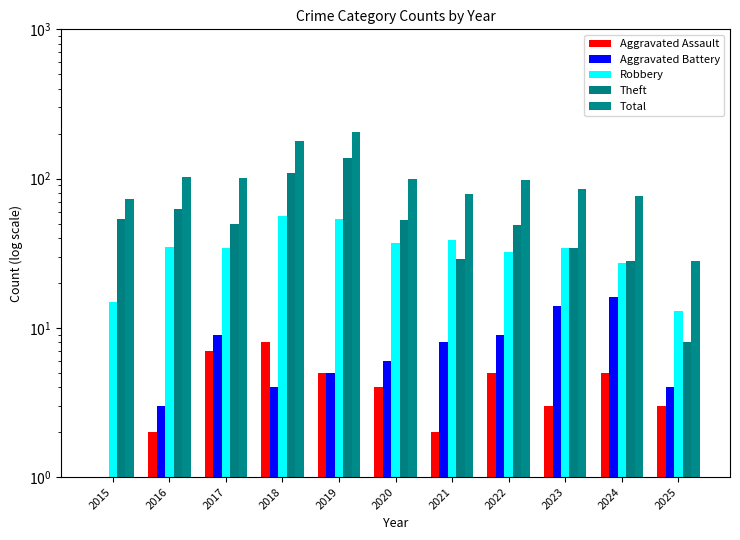

Does the chart contain any negative values?

No